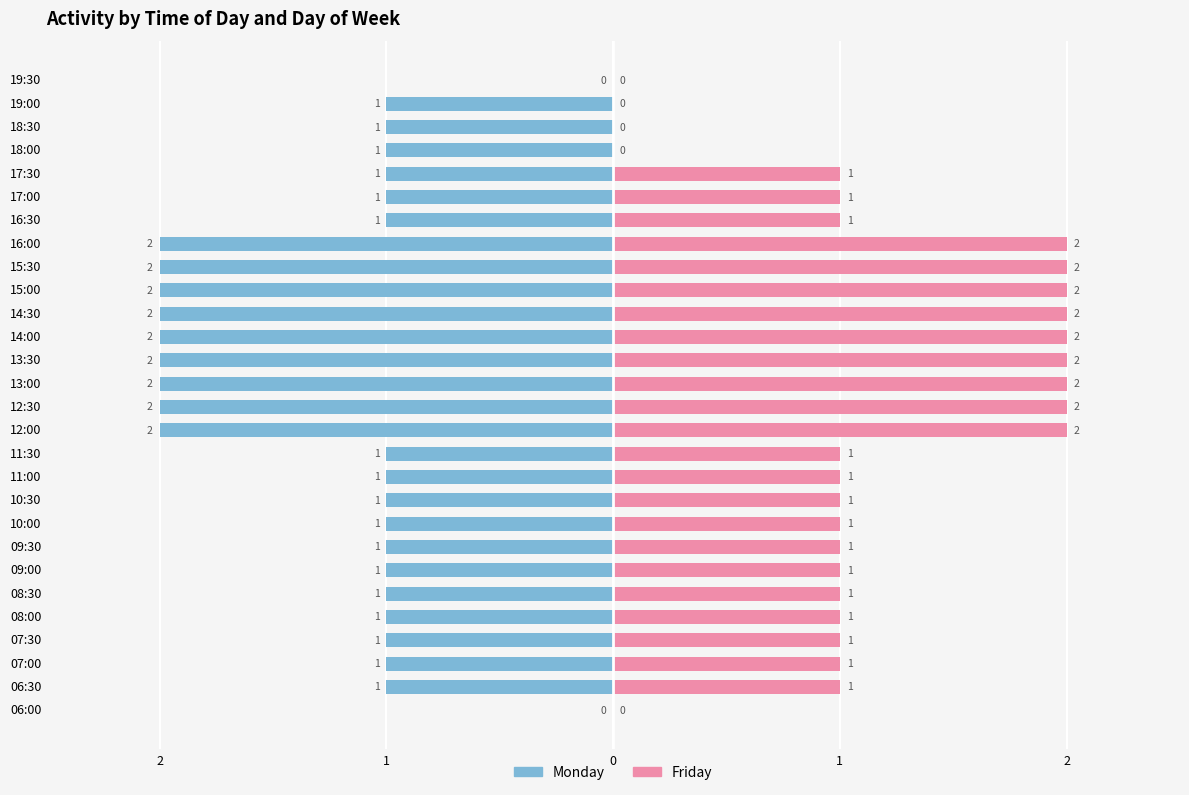

Reading left to right, transcribe all the data shown in this chart.

Monday: 0	-1	-1	-1	-1	-1	-1	-1	-1	-1	-1	-1	-2	-2	-2	-2	-2	-2	-2	-2	-2	-1	-1	-1	-1	-1	-1	0
Friday: 0	1	1	1	1	1	1	1	1	1	1	1	2	2	2	2	2	2	2	2	2	1	1	1	0	0	0	0